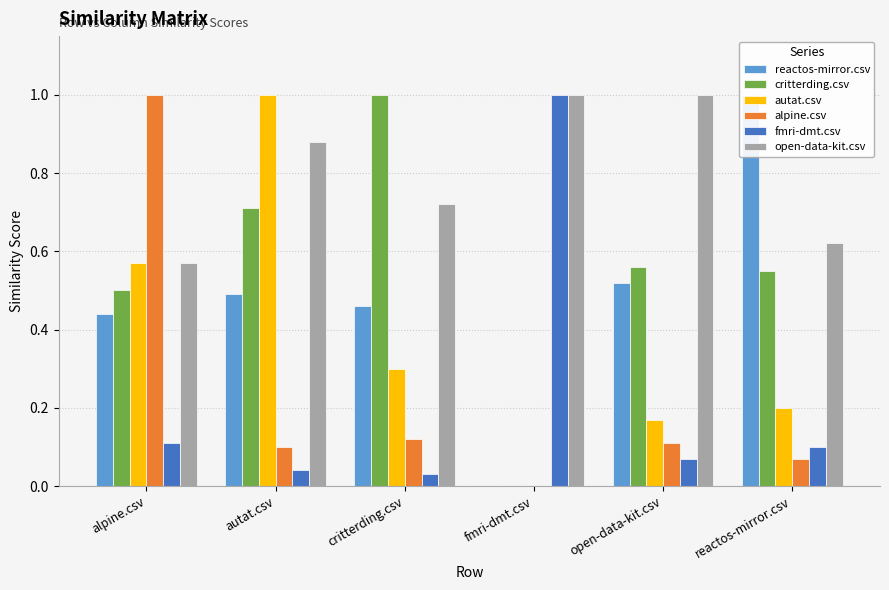

Reading left to right, extract all data points from this chart.

reactos-mirror.csv: alpine.csv=0.4	autat.csv=0.5	critterding.csv=0.5	fmri-dmt.csv=0.0	open-data-kit.csv=0.5	reactos-mirror.csv=1.0
critterding.csv: alpine.csv=0.5	autat.csv=0.7	critterding.csv=1.0	fmri-dmt.csv=0.0	open-data-kit.csv=0.6	reactos-mirror.csv=0.6
autat.csv: alpine.csv=0.6	autat.csv=1.0	critterding.csv=0.3	fmri-dmt.csv=0.0	open-data-kit.csv=0.2	reactos-mirror.csv=0.2
alpine.csv: alpine.csv=1.0	autat.csv=0.1	critterding.csv=0.1	fmri-dmt.csv=0.0	open-data-kit.csv=0.1	reactos-mirror.csv=0.1
fmri-dmt.csv: alpine.csv=0.1	autat.csv=0.0	critterding.csv=0.0	fmri-dmt.csv=1.0	open-data-kit.csv=0.1	reactos-mirror.csv=0.1
open-data-kit.csv: alpine.csv=0.6	autat.csv=0.9	critterding.csv=0.7	fmri-dmt.csv=1.0	open-data-kit.csv=1.0	reactos-mirror.csv=0.6